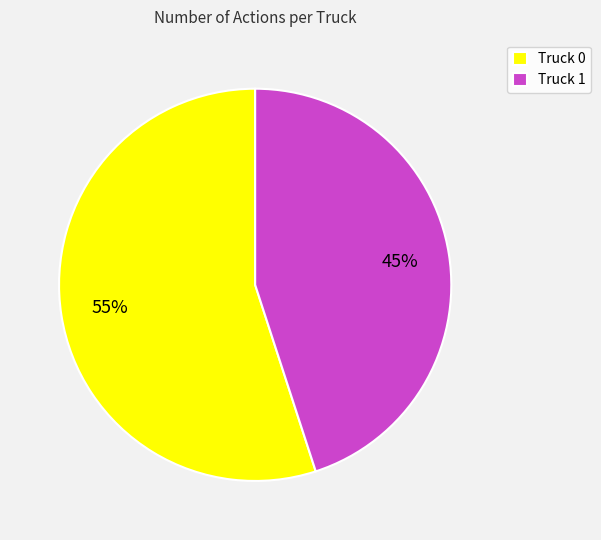

What percentage is the Truck 1 slice, to the nearest percent?

45%